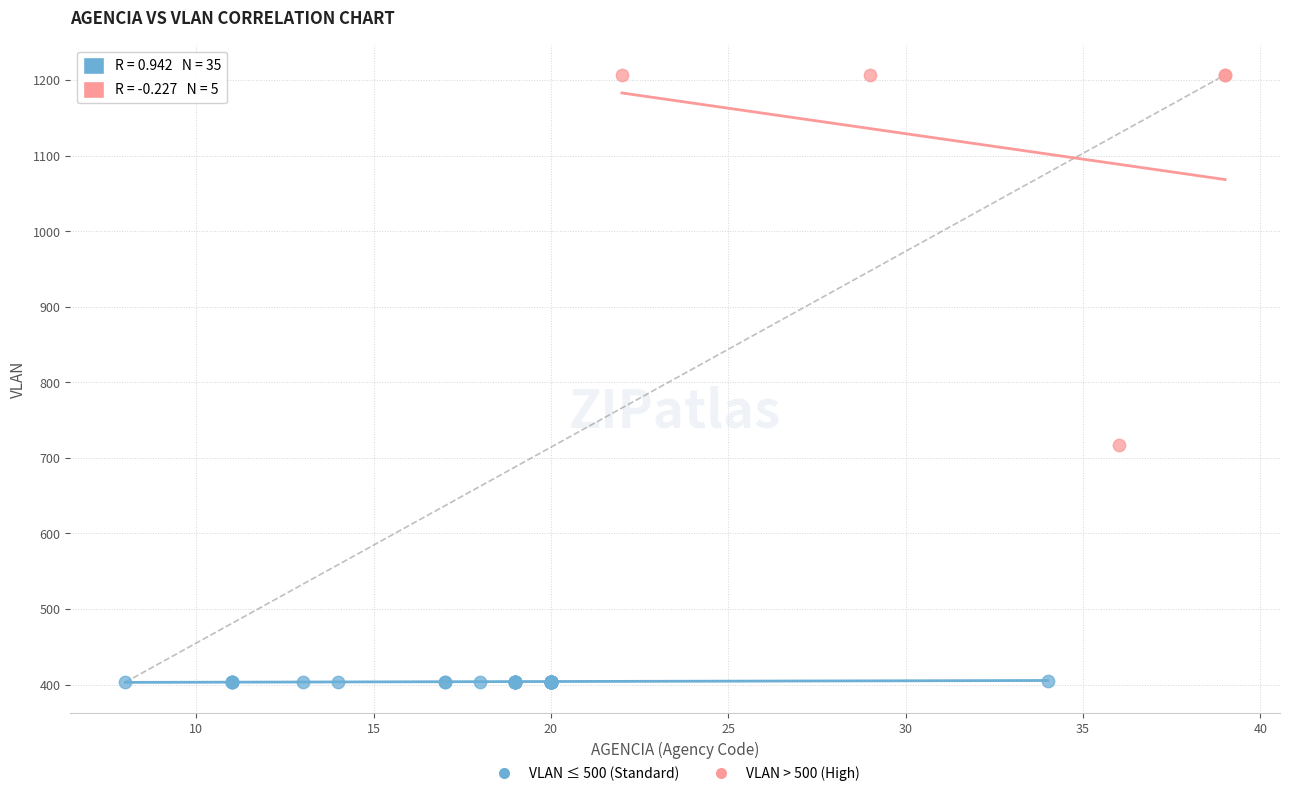

Which series contains the lowest Y value?

VLAN ≤ 500 (Standard)